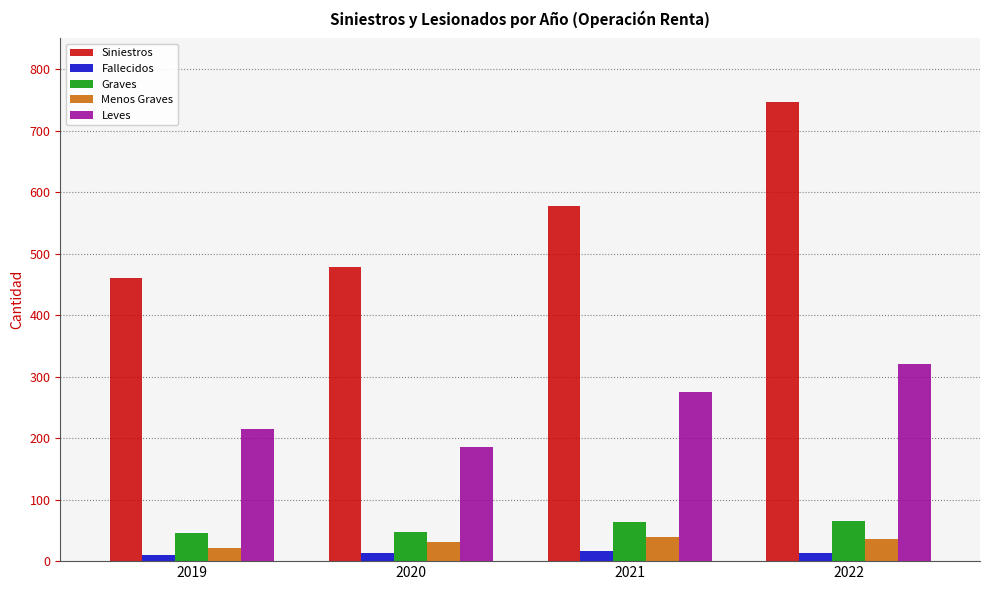

Which category has the highest value across all series?

2022